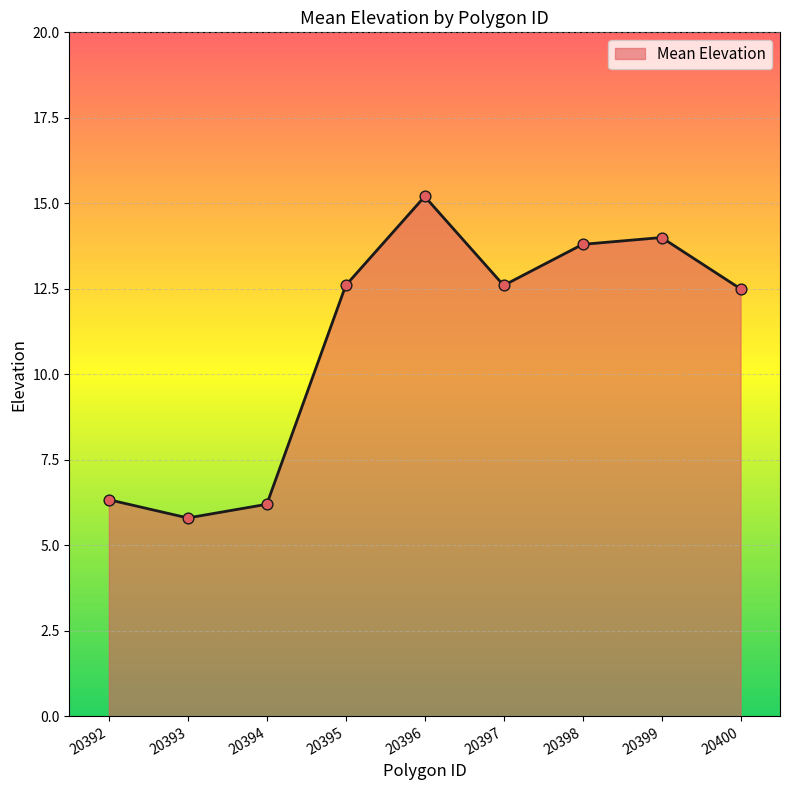

What is the change in value from 20392 to 20395?

+6.3